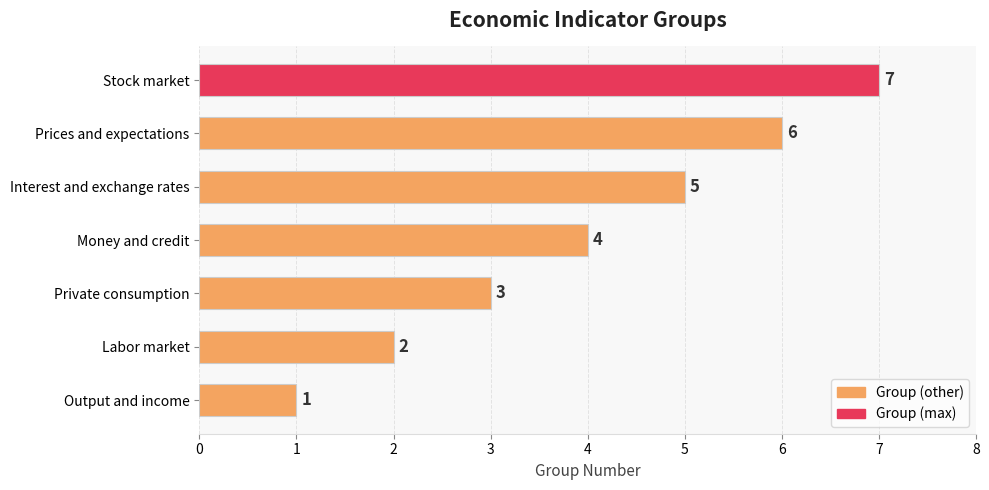

What is the average value?

4